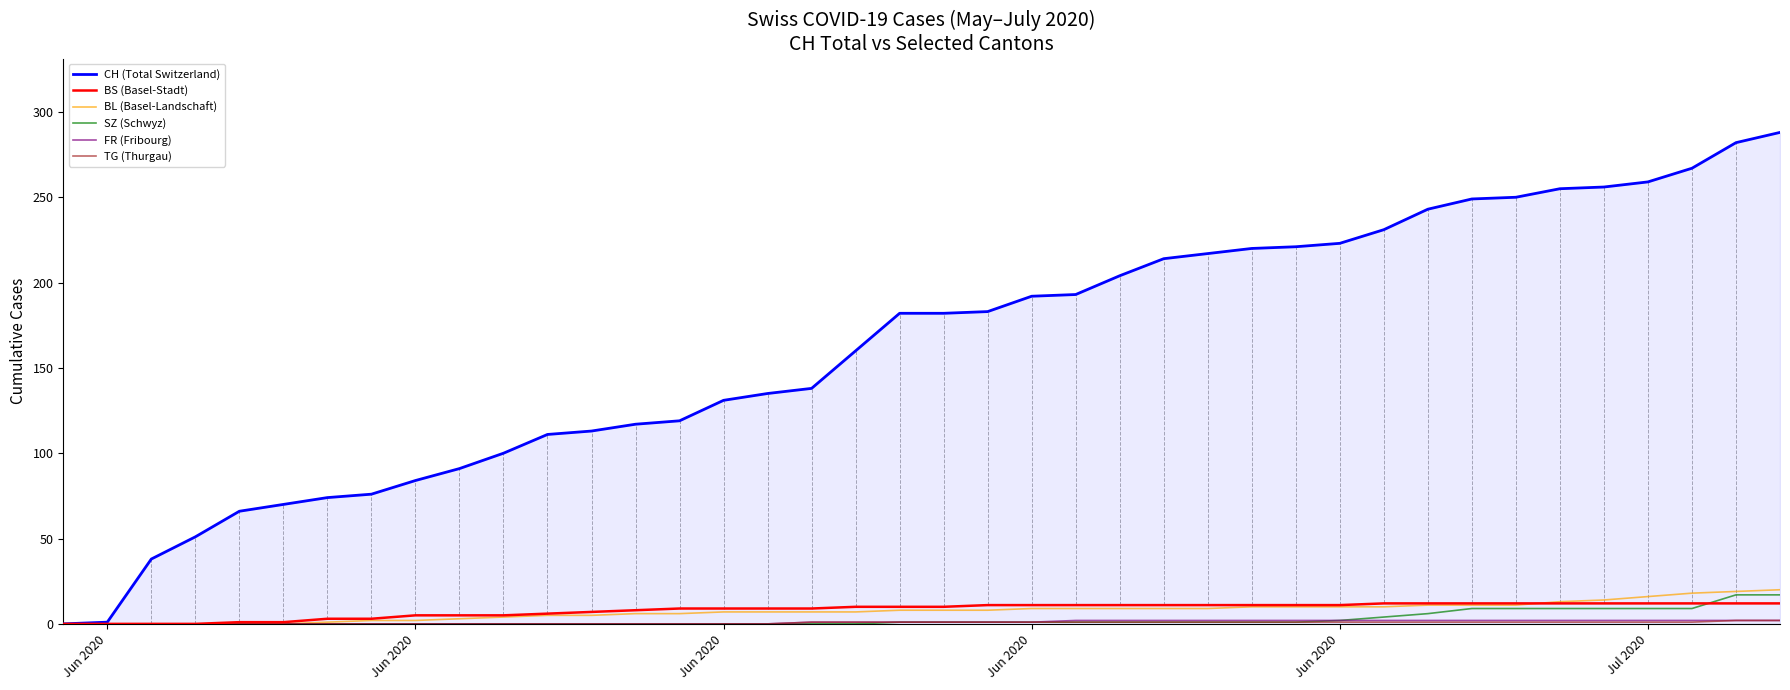

Which series has the largest range (max minus min)?

CH (Total Switzerland)